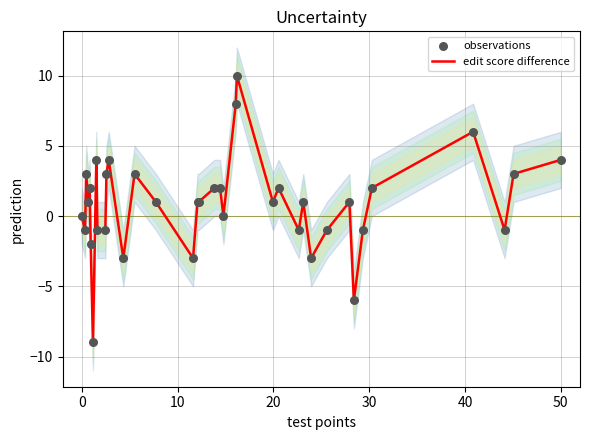

What are all the series names shown in the legend?

edit score difference, observations